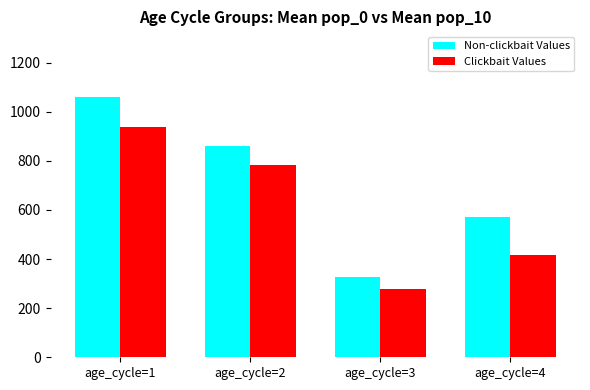

At which label is Non-clickbait Values closest to 693?

age_cycle=4